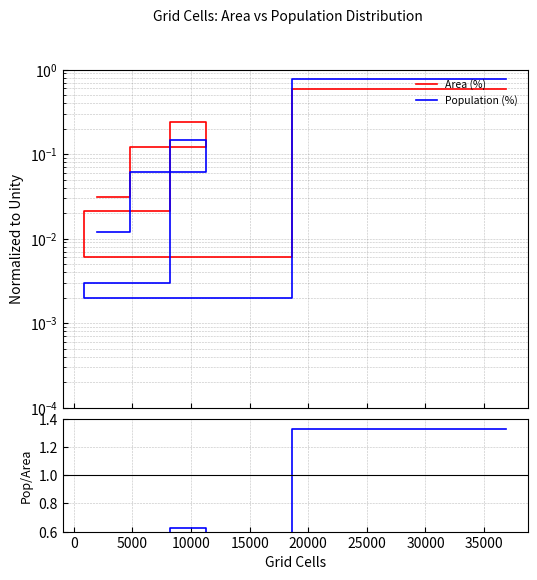

True or false: Pop / Area ratio and Area (%) intersect in this chart.

False